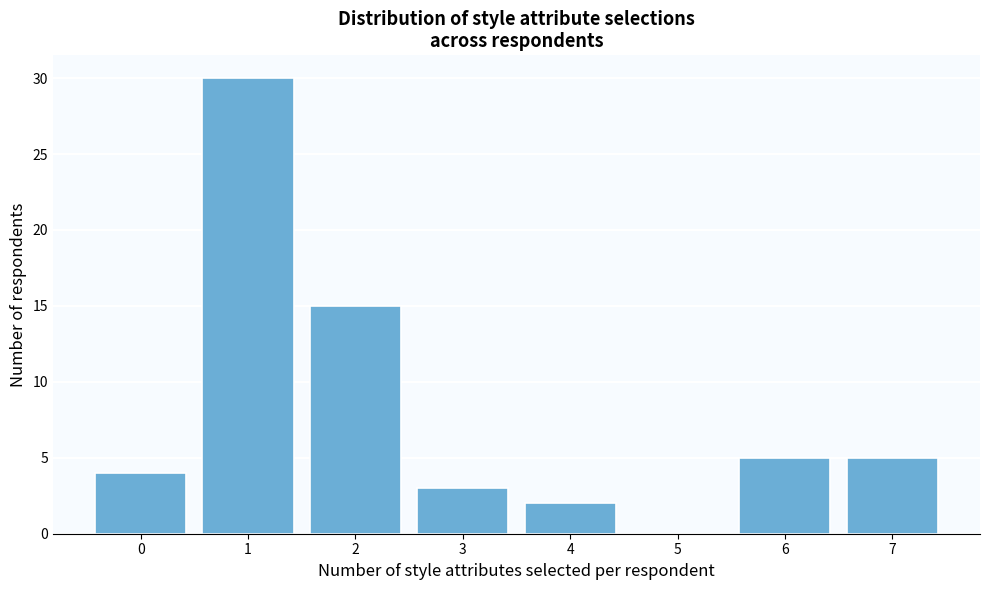

Reading left to right, list all the values displayed in this chart.

0=4	1=30	2=15	3=3	4=2	5=0	6=5	7=5